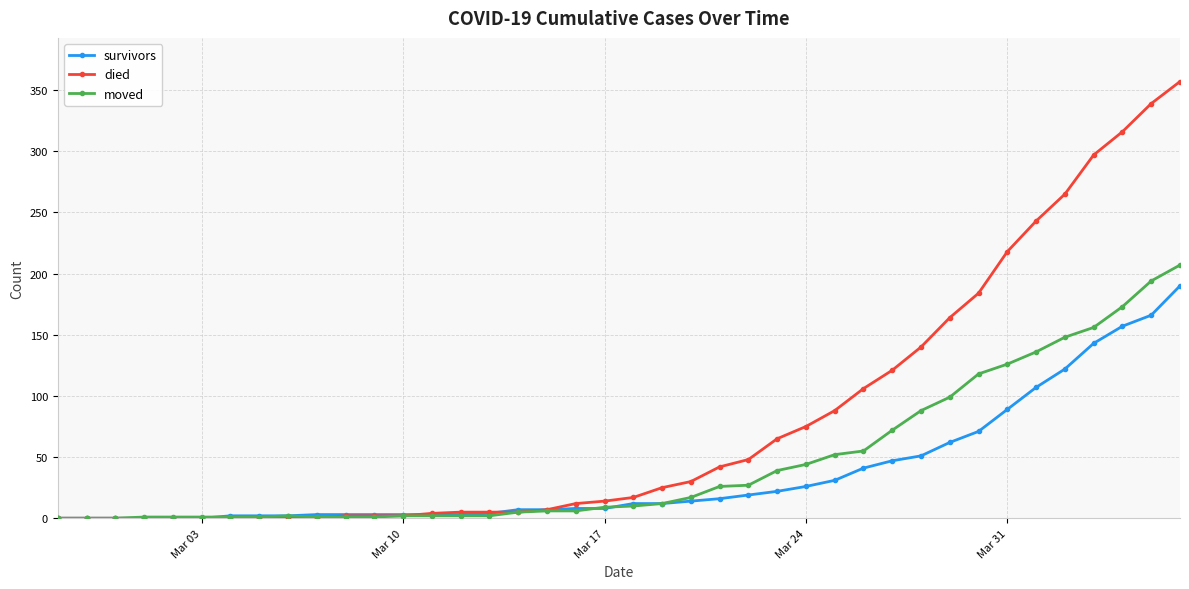

How many values in the moved series are below 10?

20